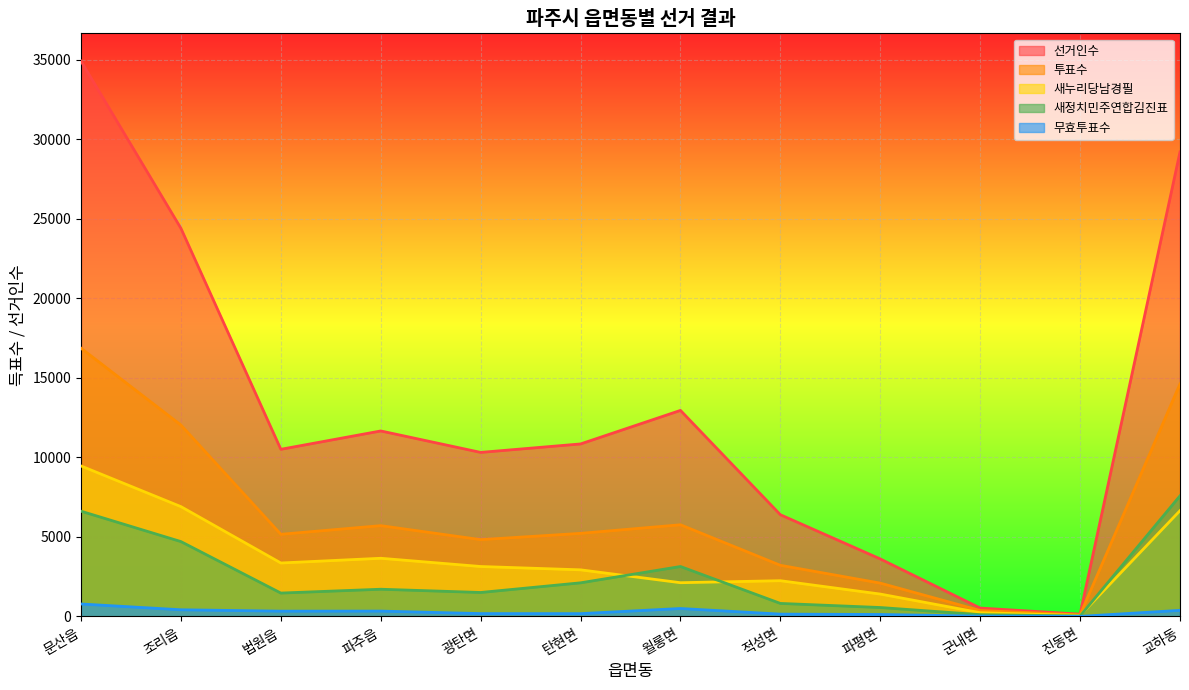

At which label does 선거인수 reach its peak?

문산읍